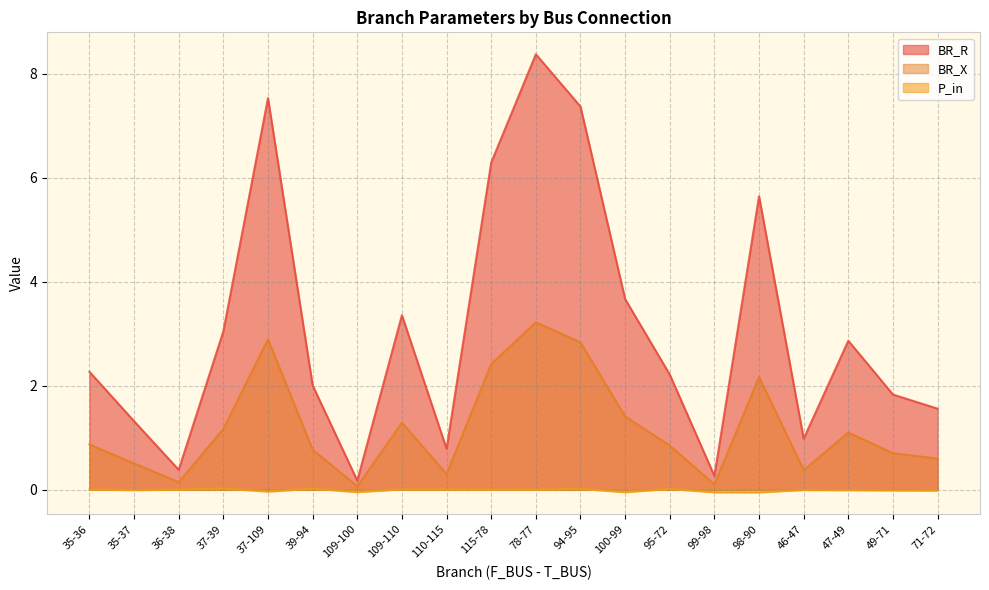

True or false: BR_X has a value of 2.4 at 115-78.

True